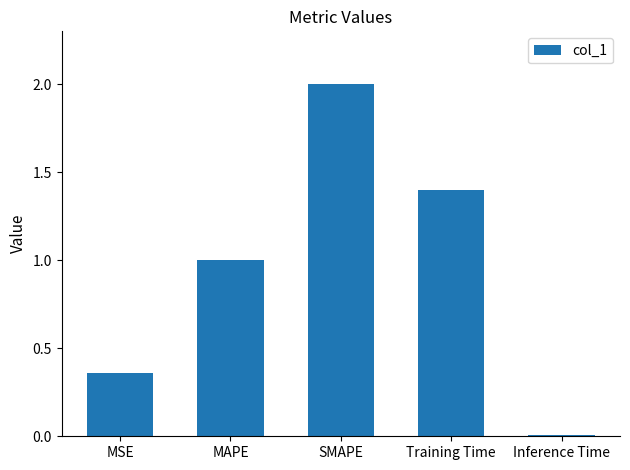

How many bars are there in total?

5